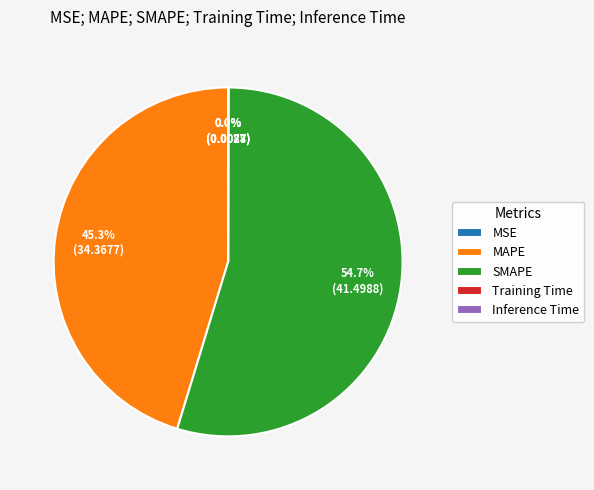

Is MAPE the majority of the pie?

No